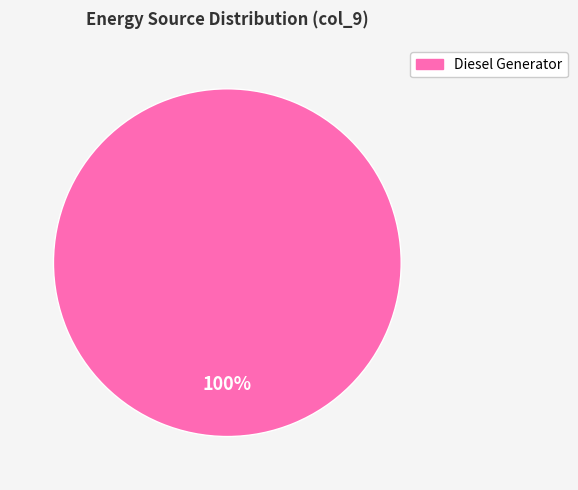

Is there a majority slice in this chart?

Yes